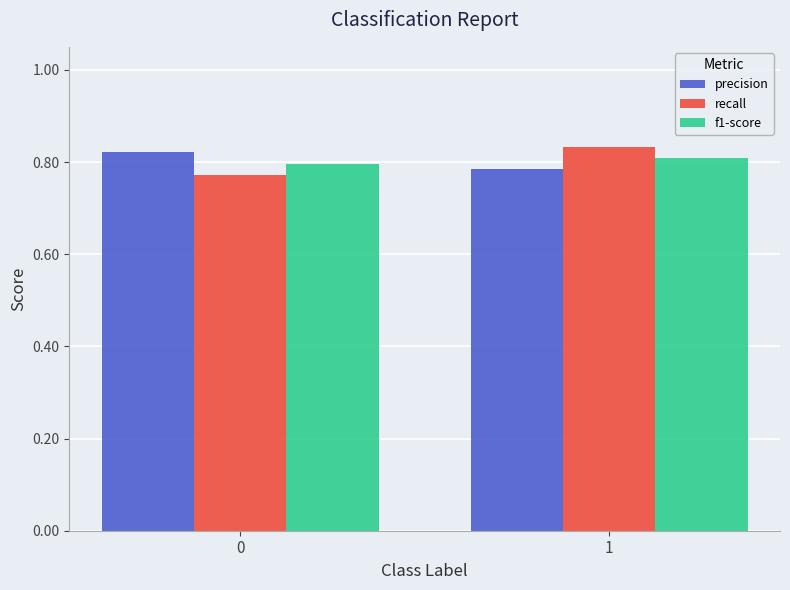

Count the f1-score values in the range 0 to 1.

2